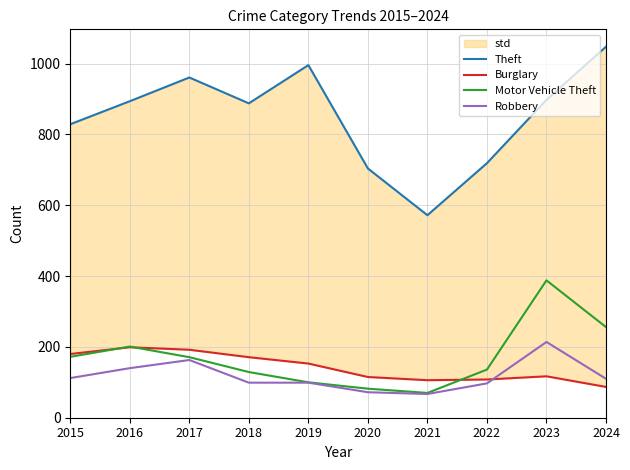

Which series has the widest spread of values?

Theft